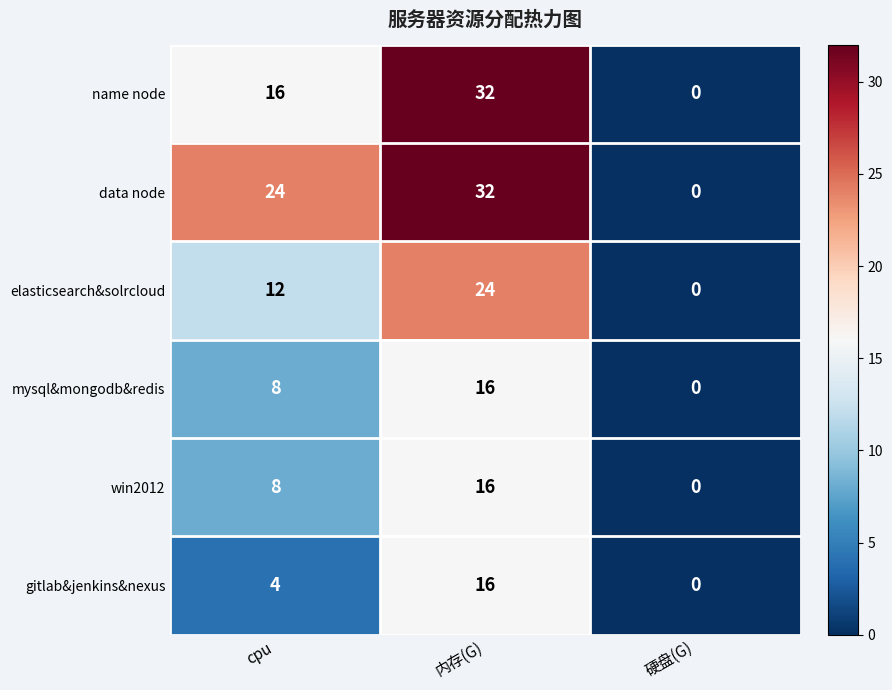

How many data points does each series have?

3